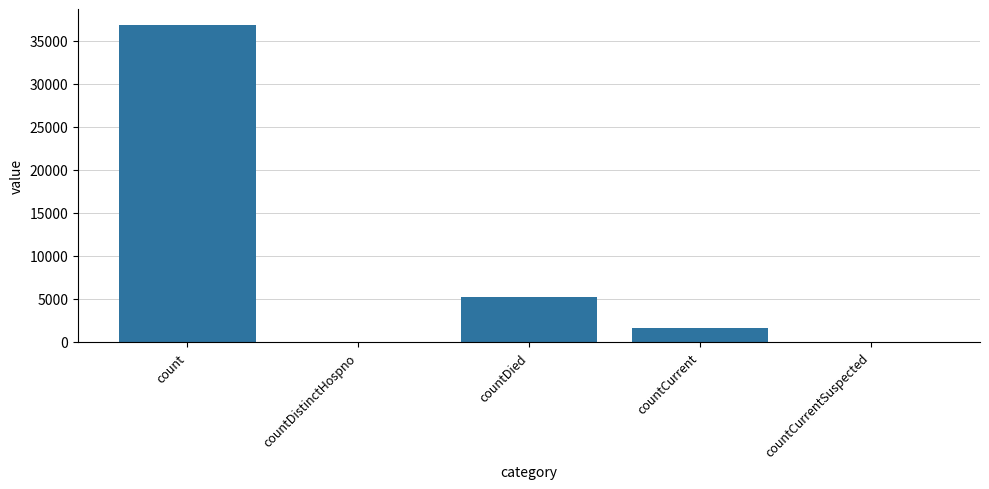

What is the sum of the values at count and countCurrentSuspected?

36876